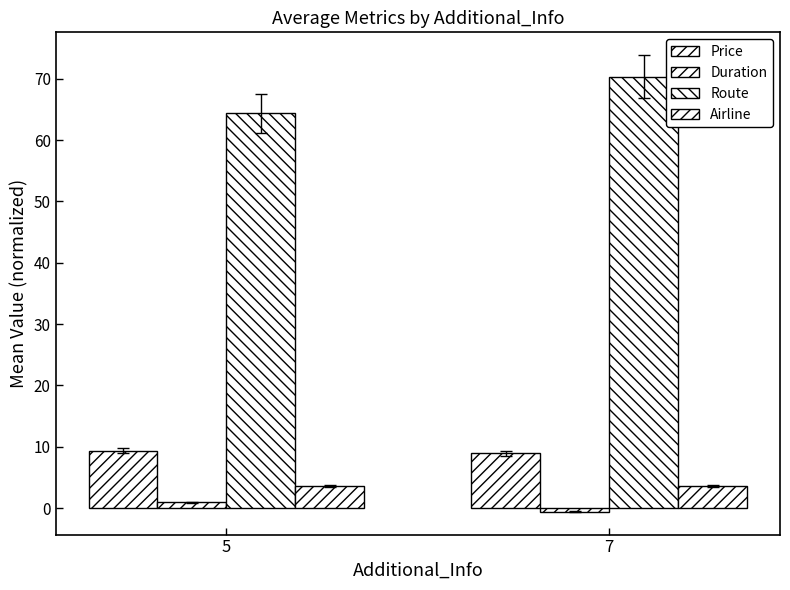

Is it true that Price equals 14.9 at 5?

False